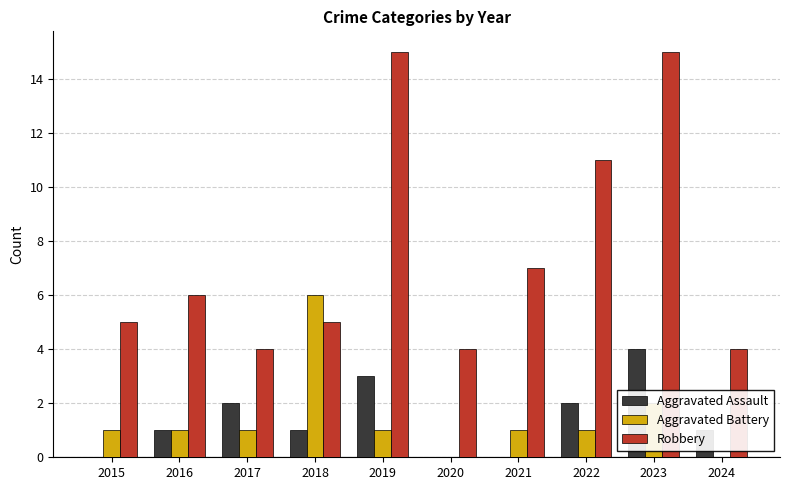

How many data points does each series have?

10